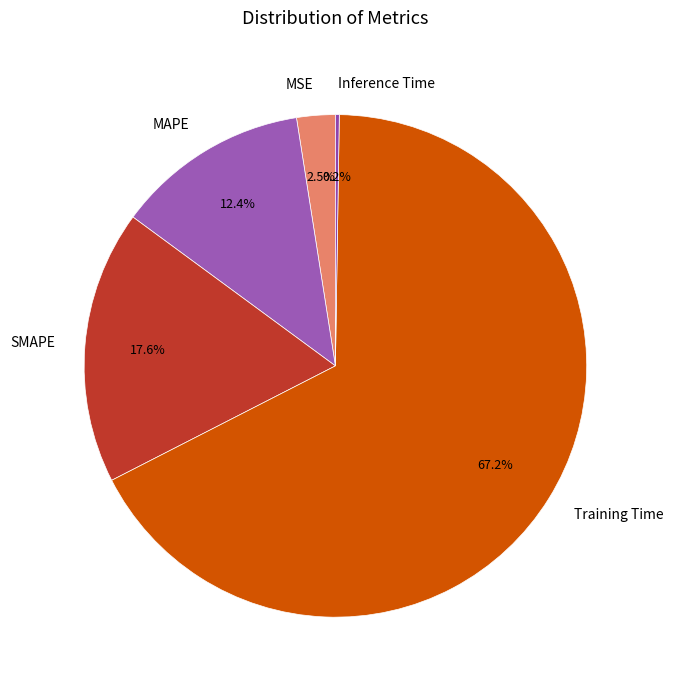

What is the majority slice?

Training Time